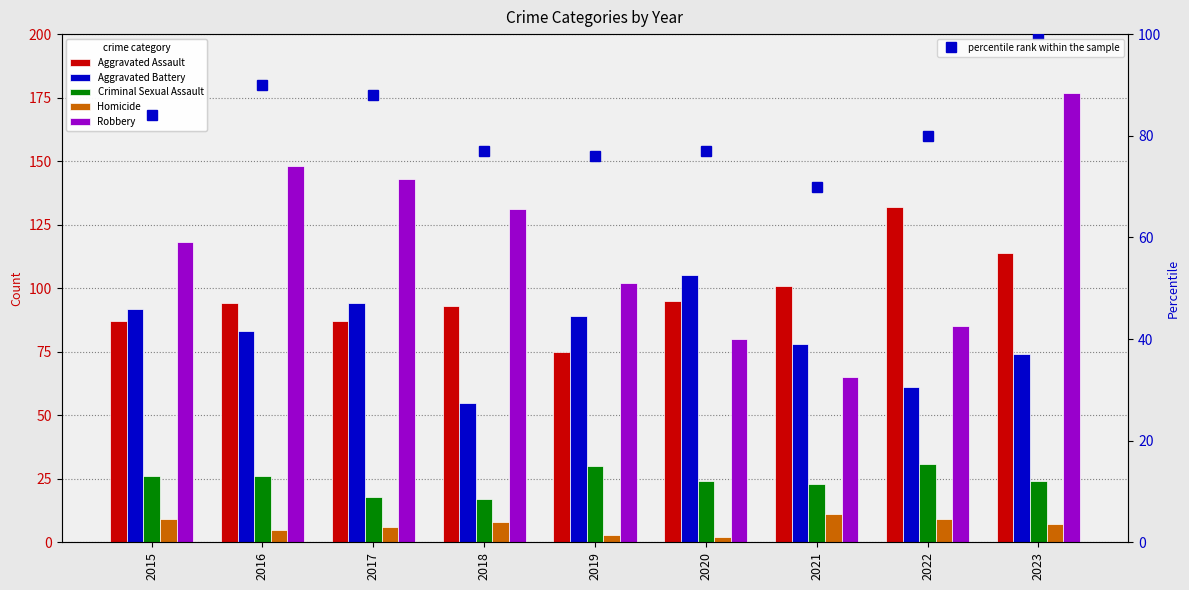

Does the chart contain any negative values?

No